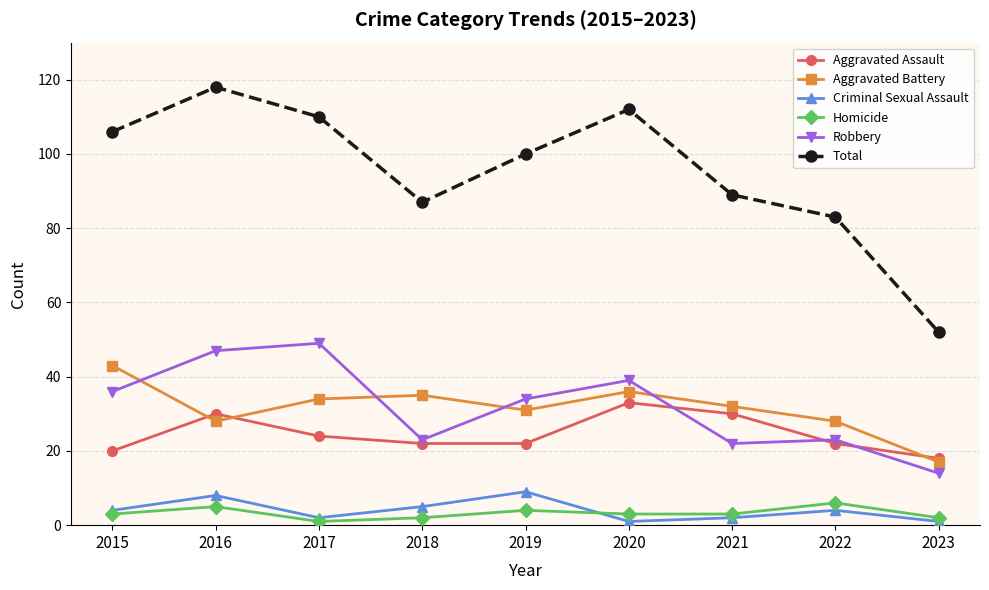

What is the greatest value displayed?

118